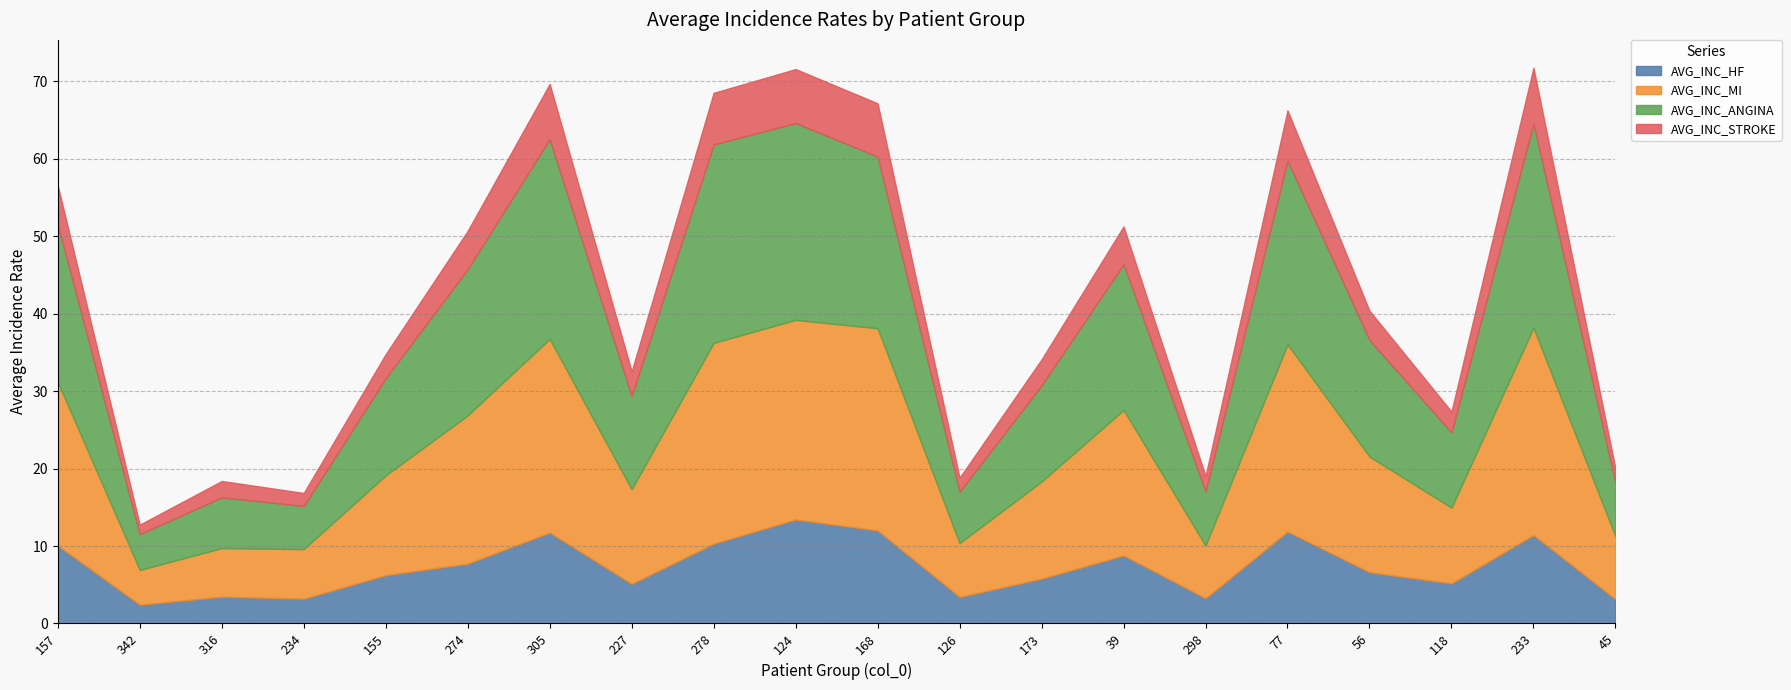

What is the highest value of the AVG_INC_HF series?

13.4